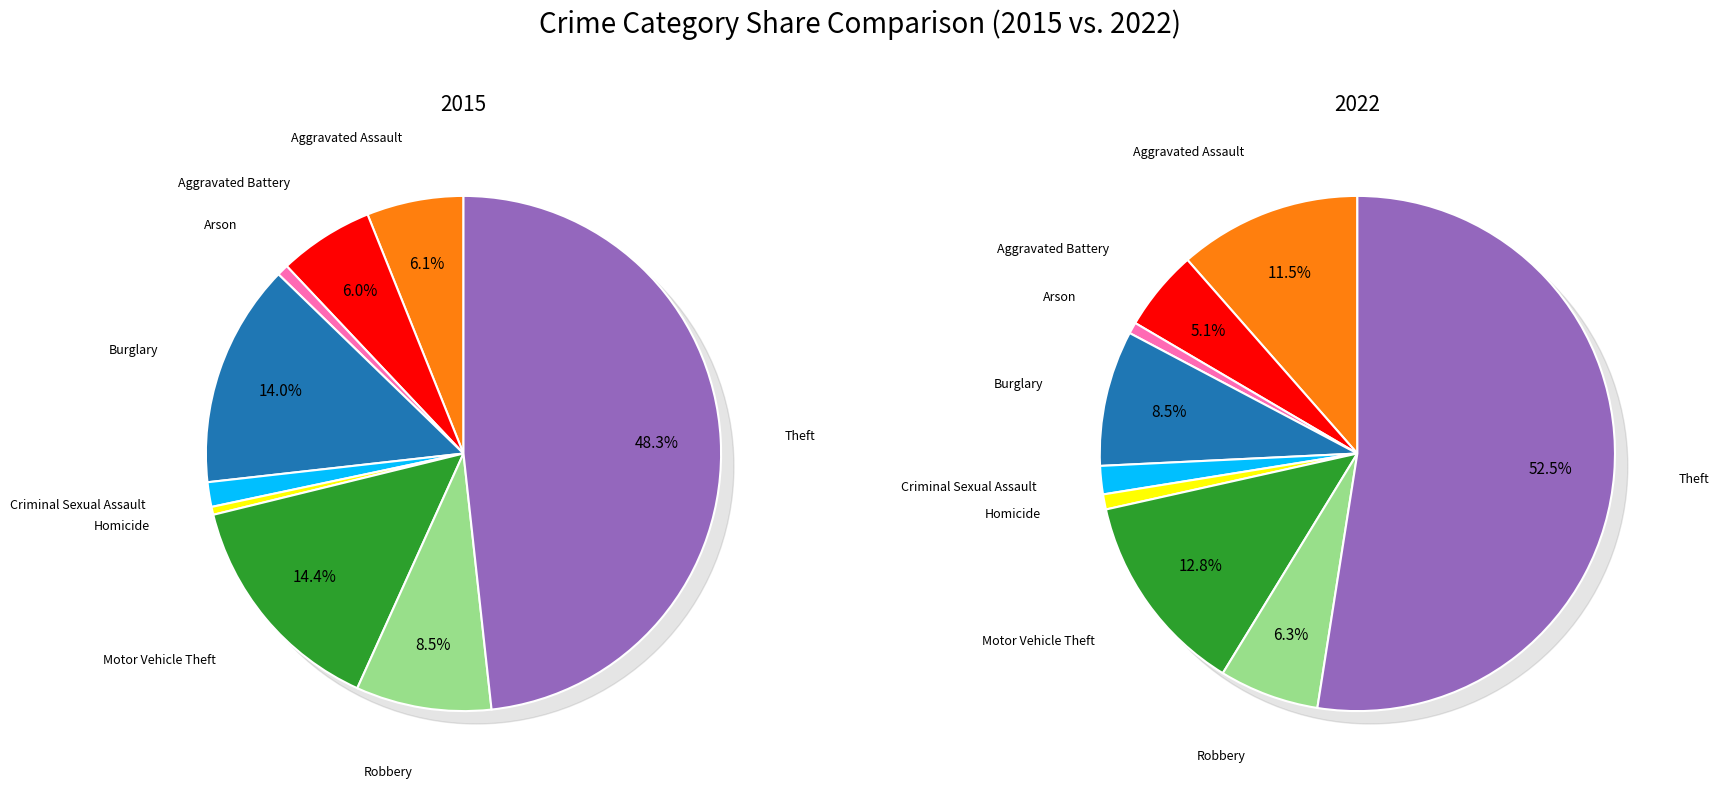

What is the total percentage of Criminal Sexual Assault and Arson?

2.3%